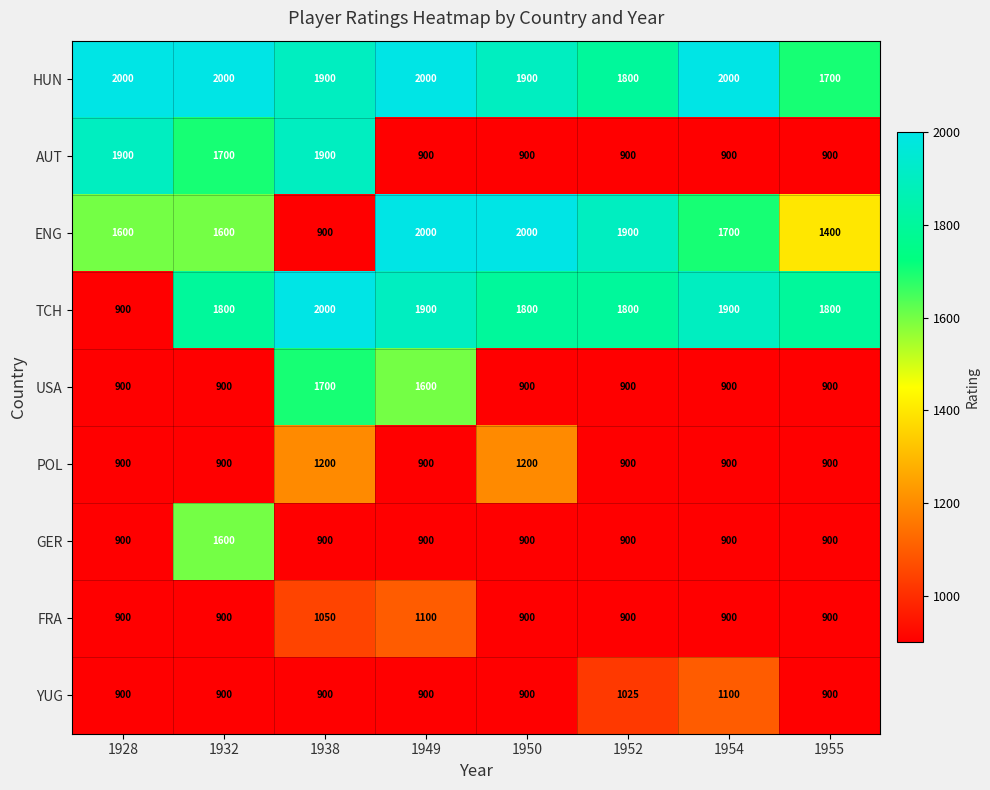

Which series has the largest total across all categories?

HUN